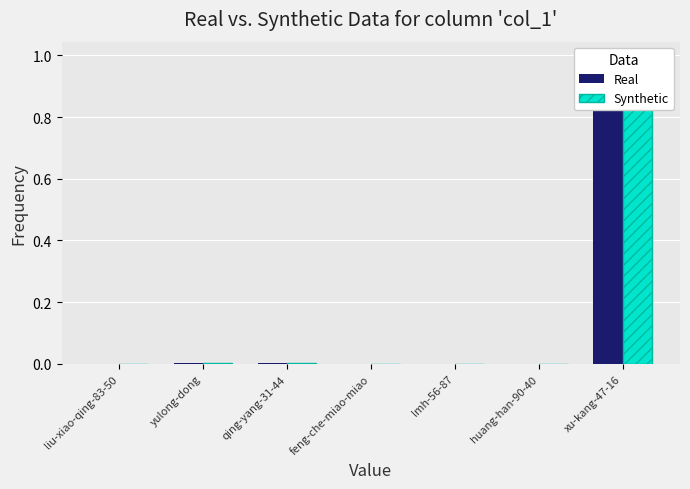

How many categories are shown in the chart?

7